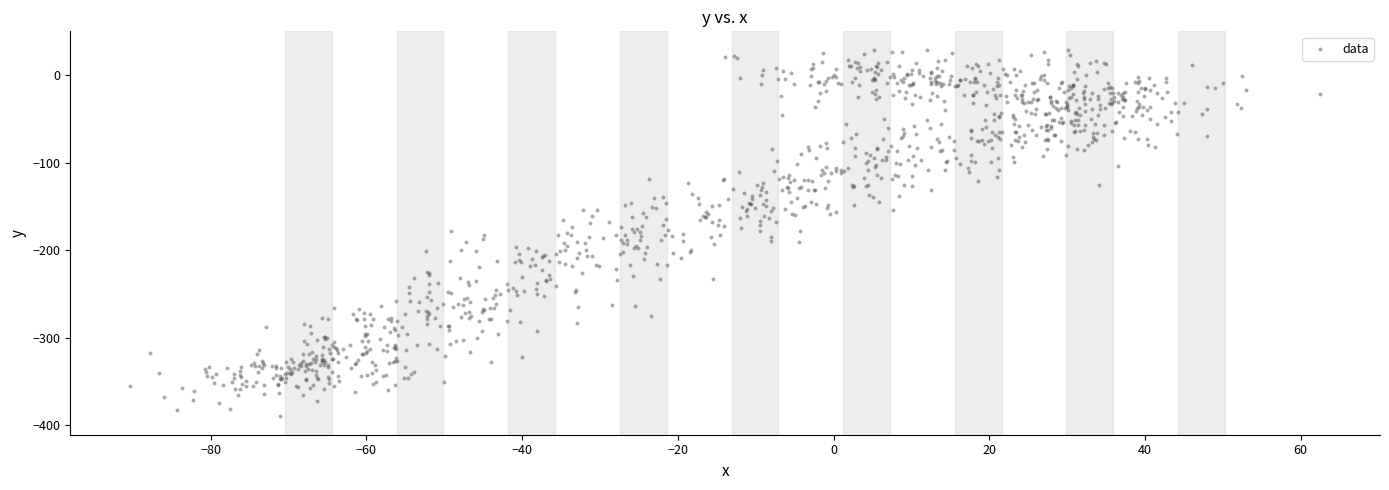

What is the range of X values (max minus min)?

152.9